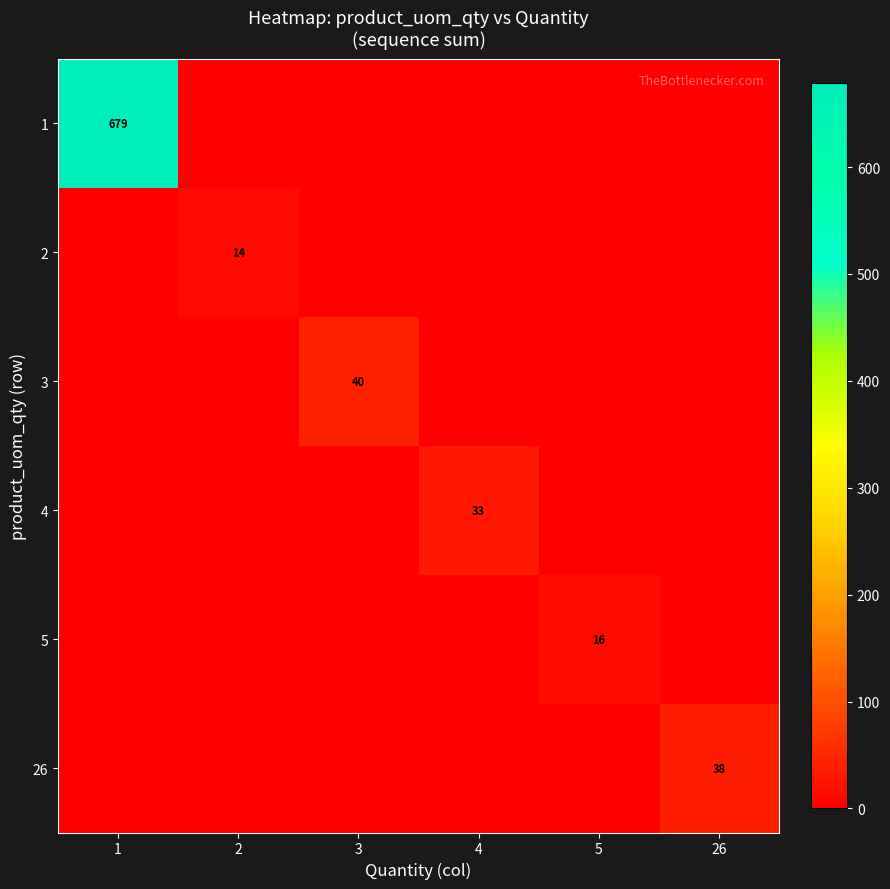

Which series has the largest range (max minus min)?

1